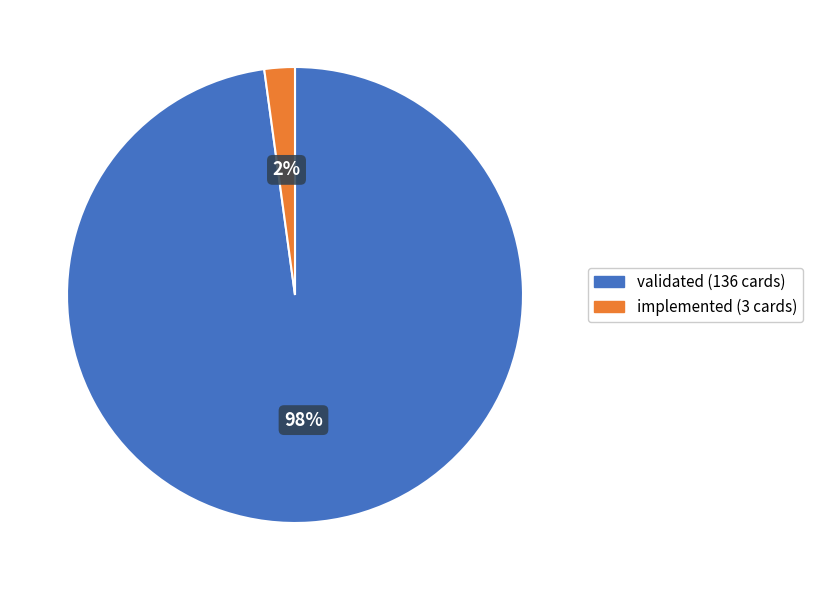

Count the number of slices in the pie.

2